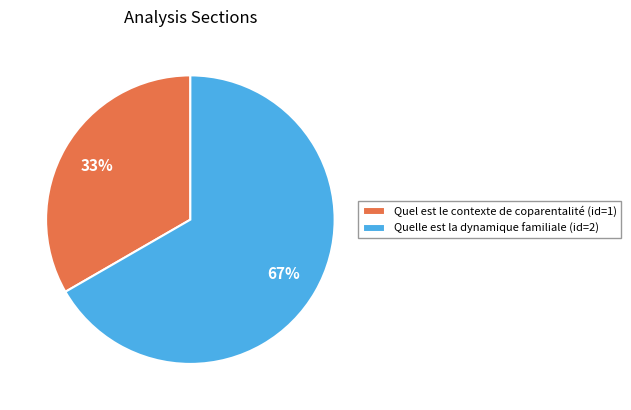

How many slices are in this pie chart?

2